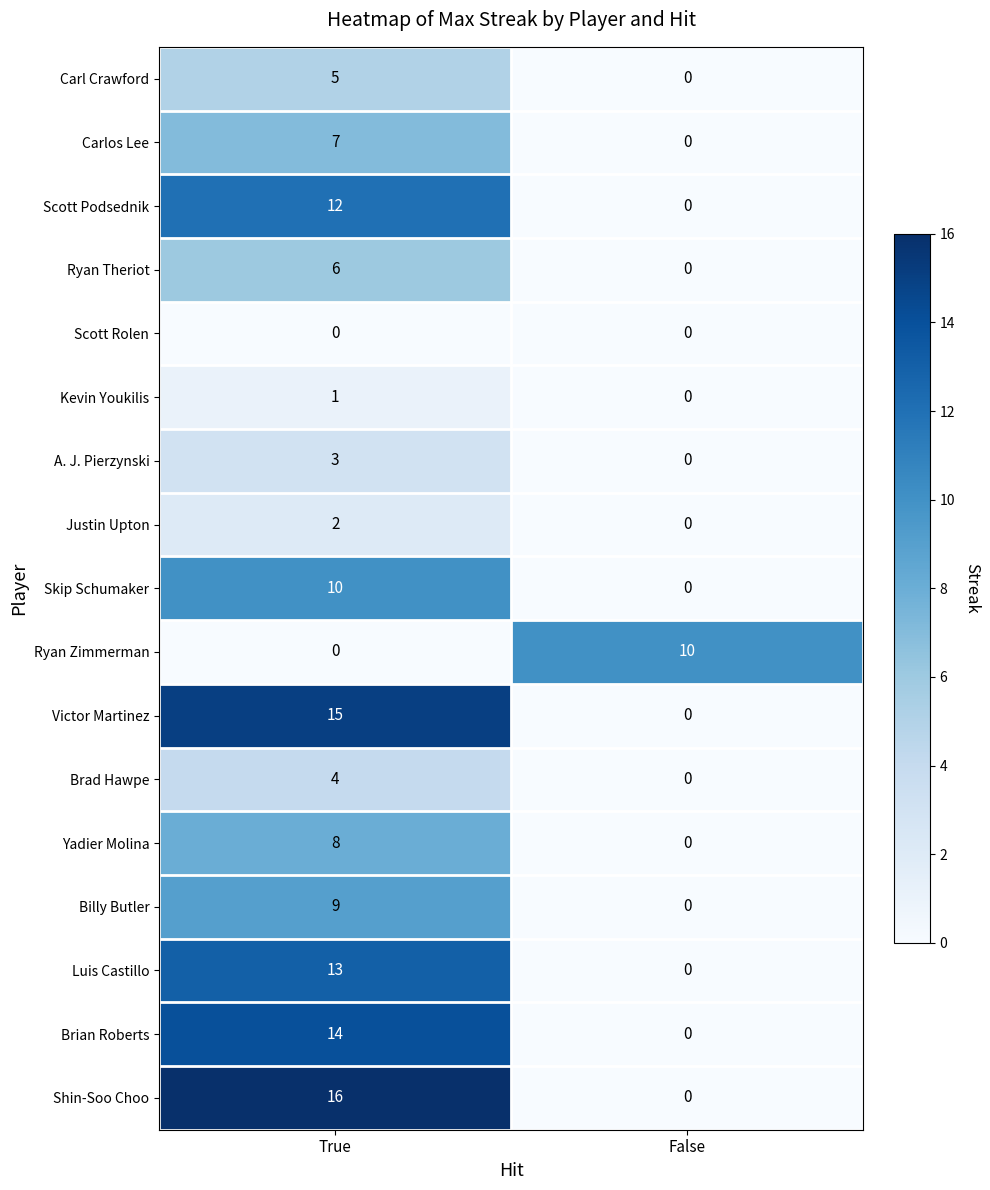

Is it true that Skip Schumaker equals 0 at False?

True